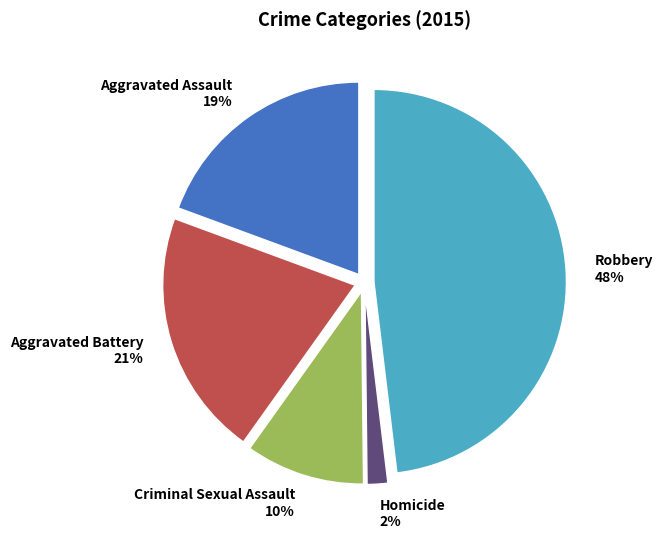

Rank the categories by value from highest to lowest.

Robbery, Aggravated Battery, Aggravated Assault, Criminal Sexual Assault, Homicide